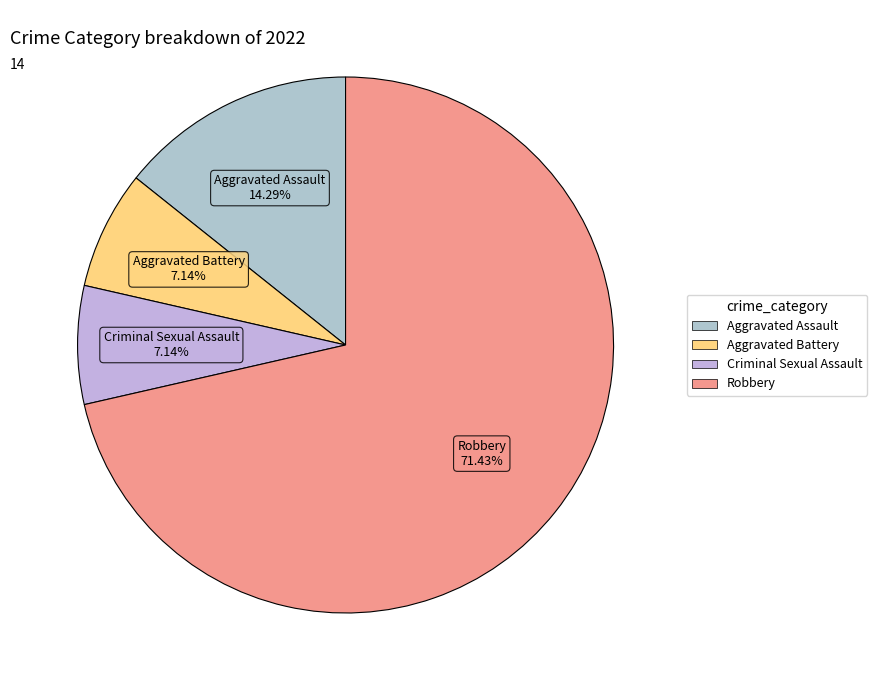

Is it true that Aggravated Battery is 20% of the pie?

False